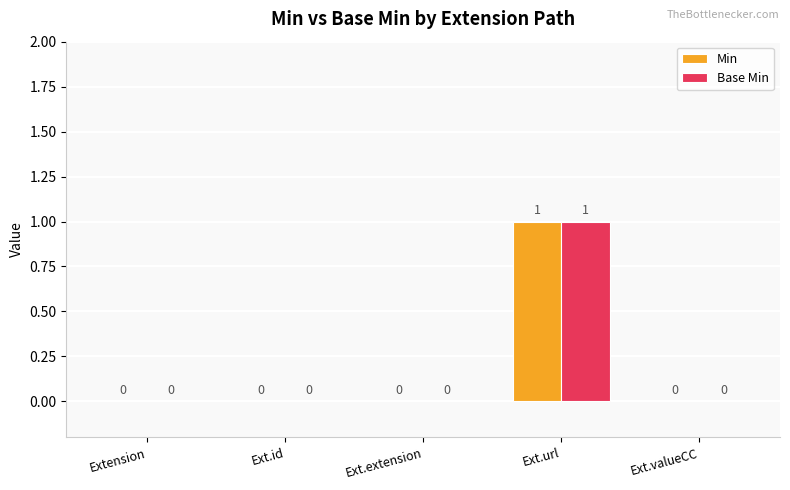

What are all the series names shown in the legend?

Min, Base Min